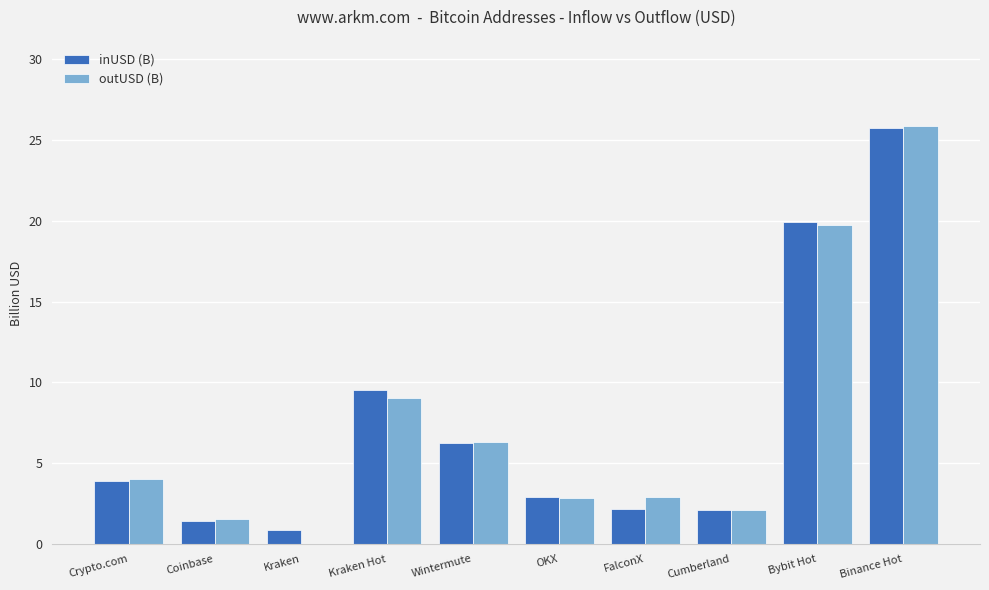

How many positive values does the outUSD (B) series have?

9